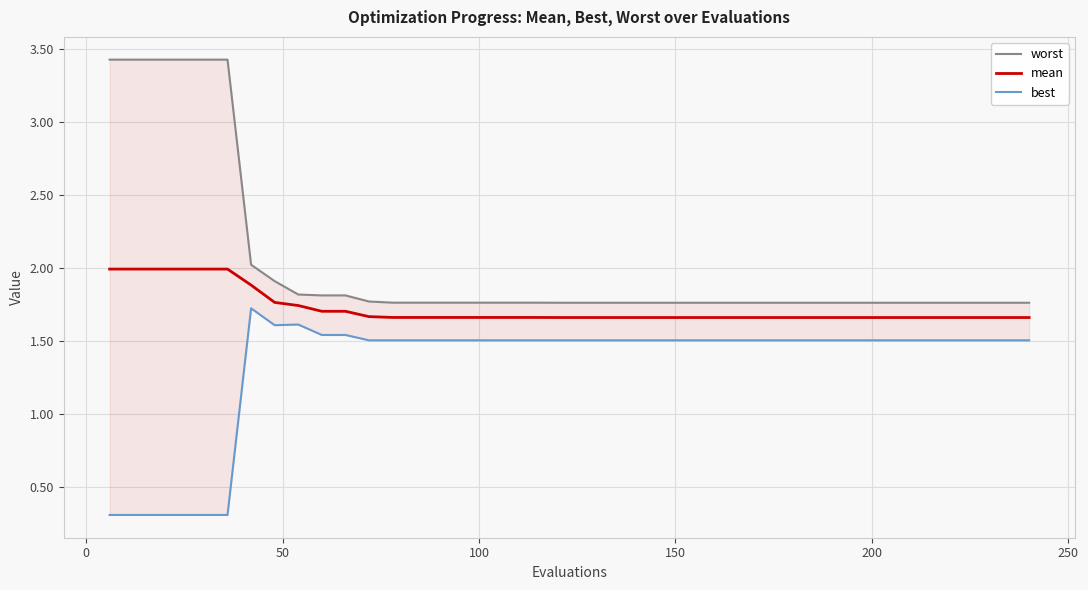

What are all the series names shown in the legend?

worst, mean, best